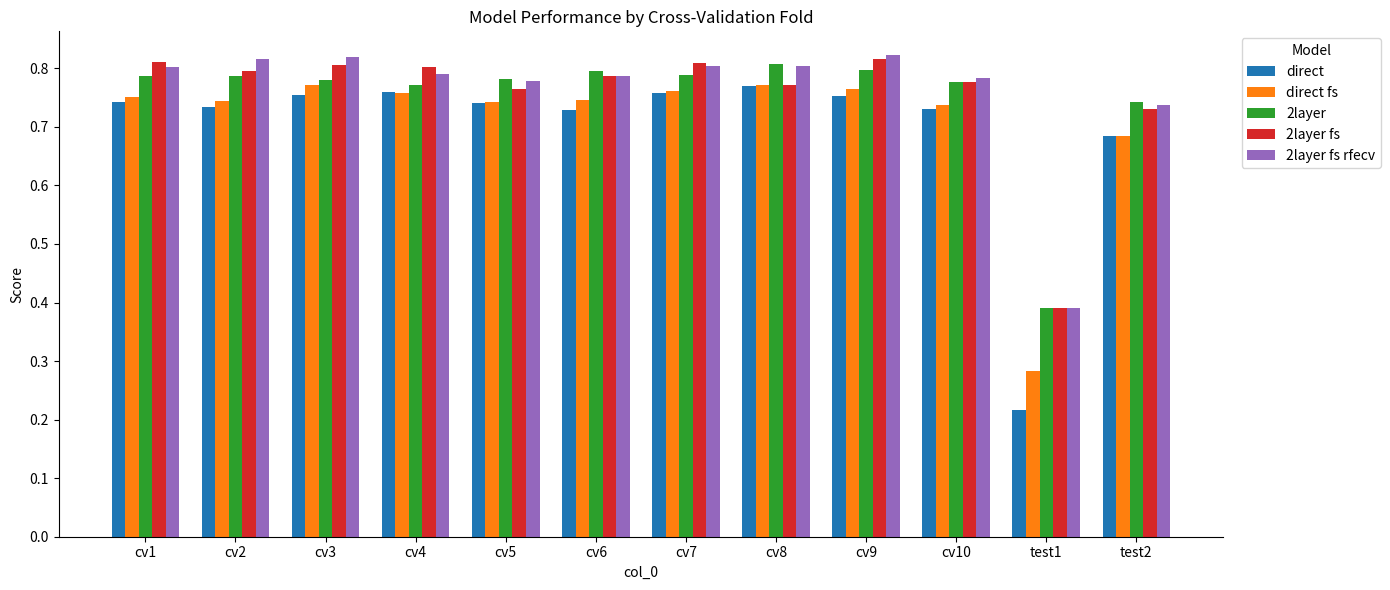

Which series changed the most between cv4 and cv10?

direct